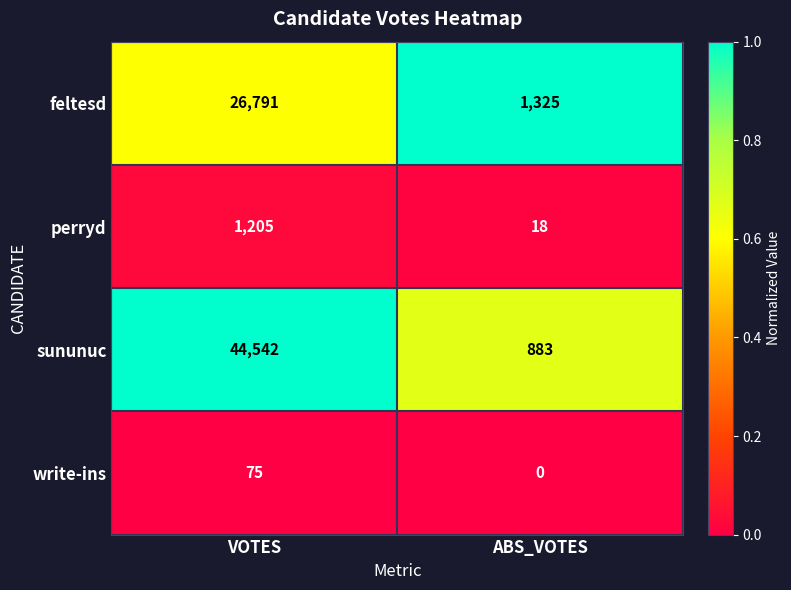

What is the difference between the highest and lowest values at ABS_VOTES?

1325